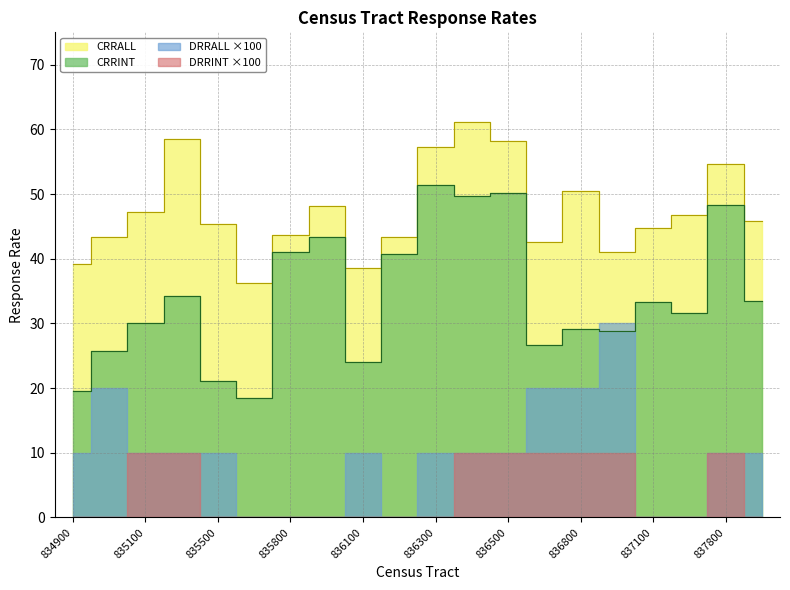

Read the CRRINT value at 836500.

50.1